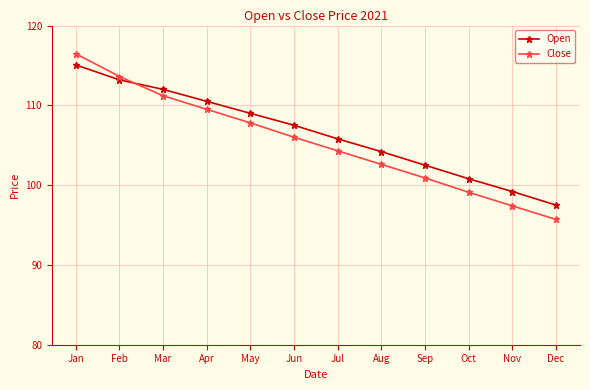

List the series in order of their overall mean, highest first.

Open, Close